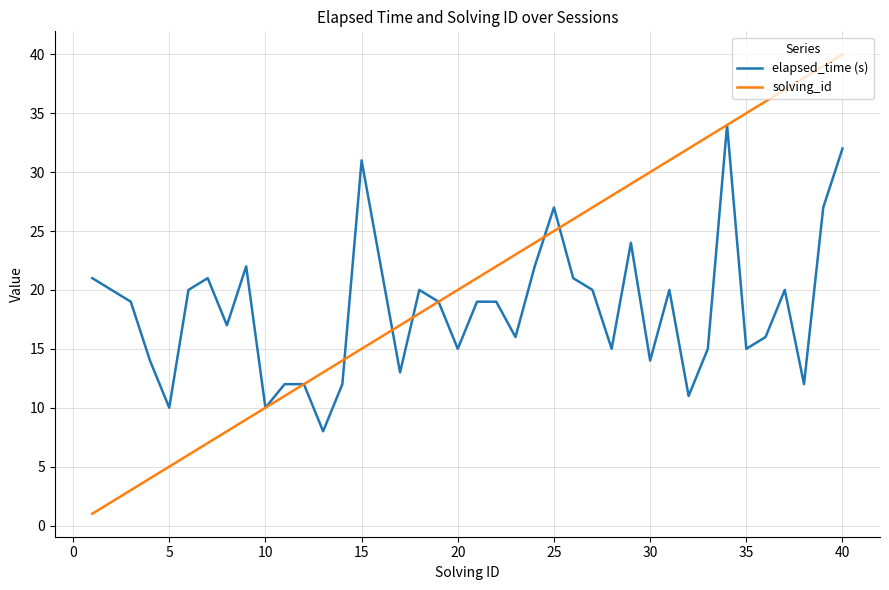

True or false: elapsed_time (s) has more than 2 interior local peaks.

True